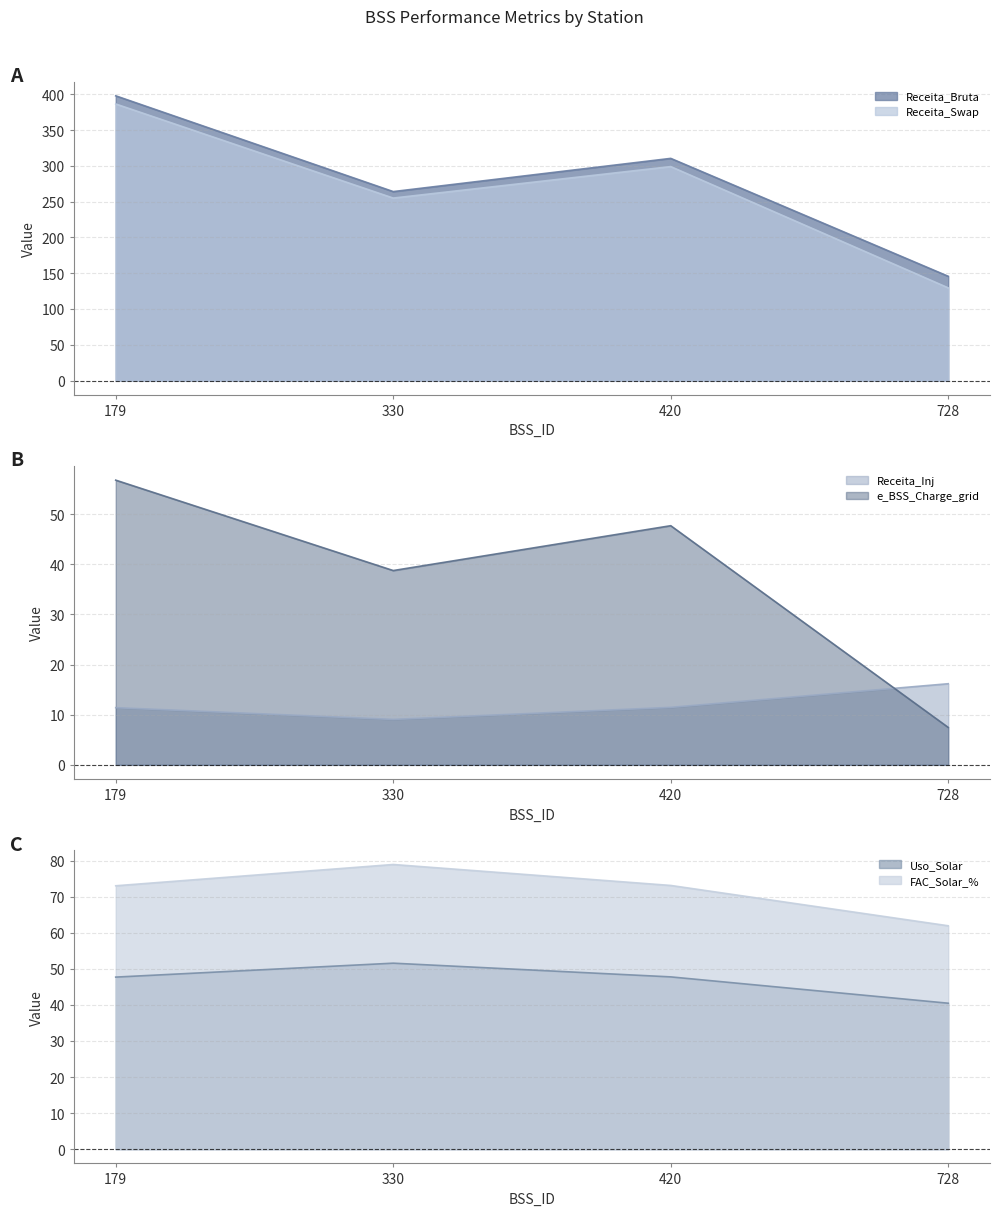

Is it true that Uso_Solar equals 47.7 at 179?

True